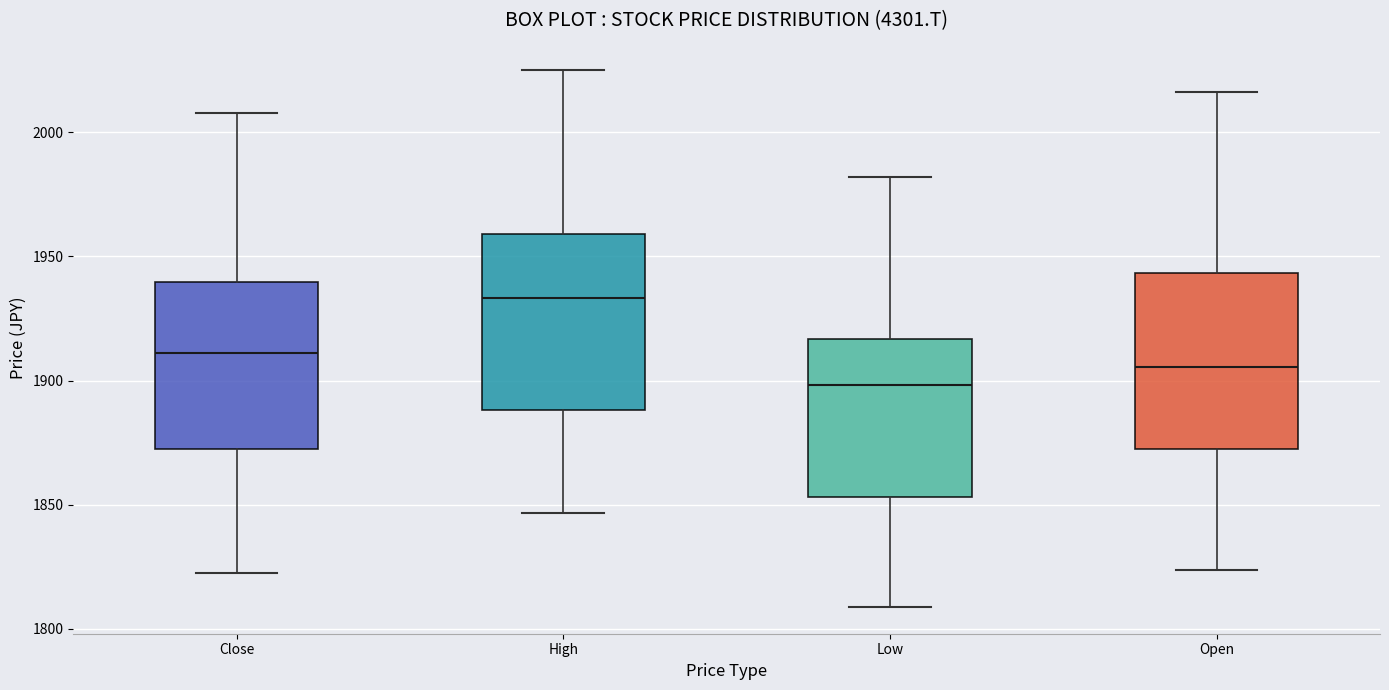

Reading left to right, read every box against the y-axis: the position of its median line, the range the box covers, and the ends of its whiskers. The values are not printed on the chart, so give them approximately, as read against the axis.

Close: median 1910, box 1870 to 1940, whiskers 1825 to 2010
High: median 1935, box 1890 to 1960, whiskers 1845 to 2025
Low: median 1900, box 1855 to 1915, whiskers 1810 to 1980
Open: median 1905, box 1870 to 1945, whiskers 1825 to 2015